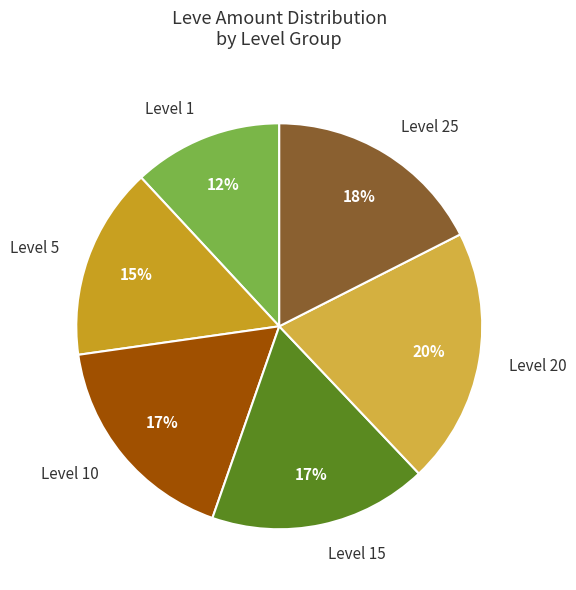

Between Level 1 and Level 10, which is larger?

Level 10